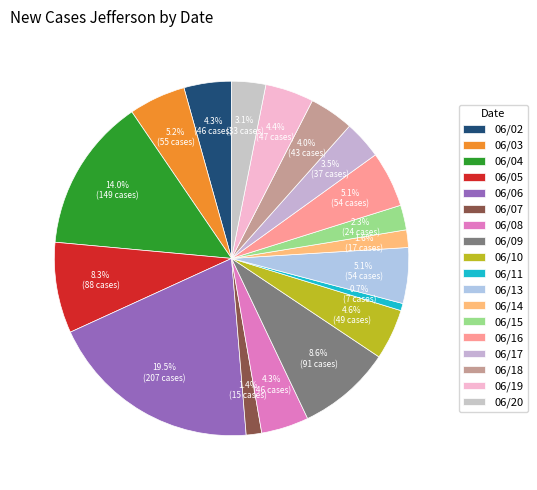

True or false: 06/04 accounts for 1% of the total.

False